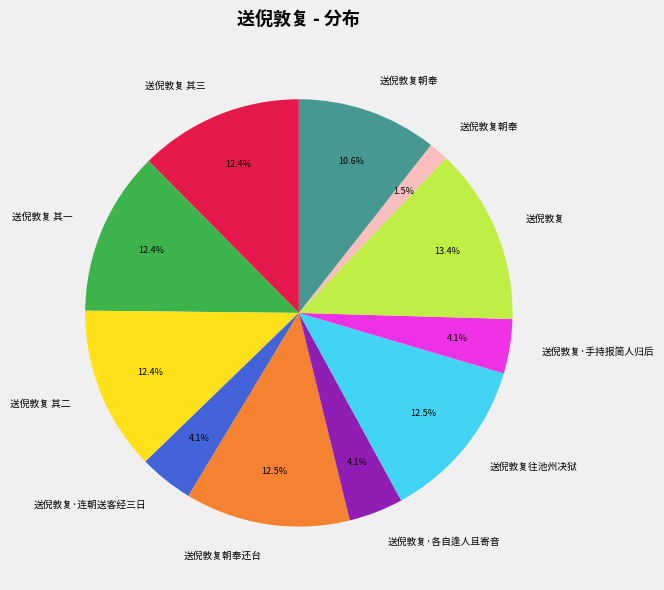

Is there a majority slice in this chart?

No